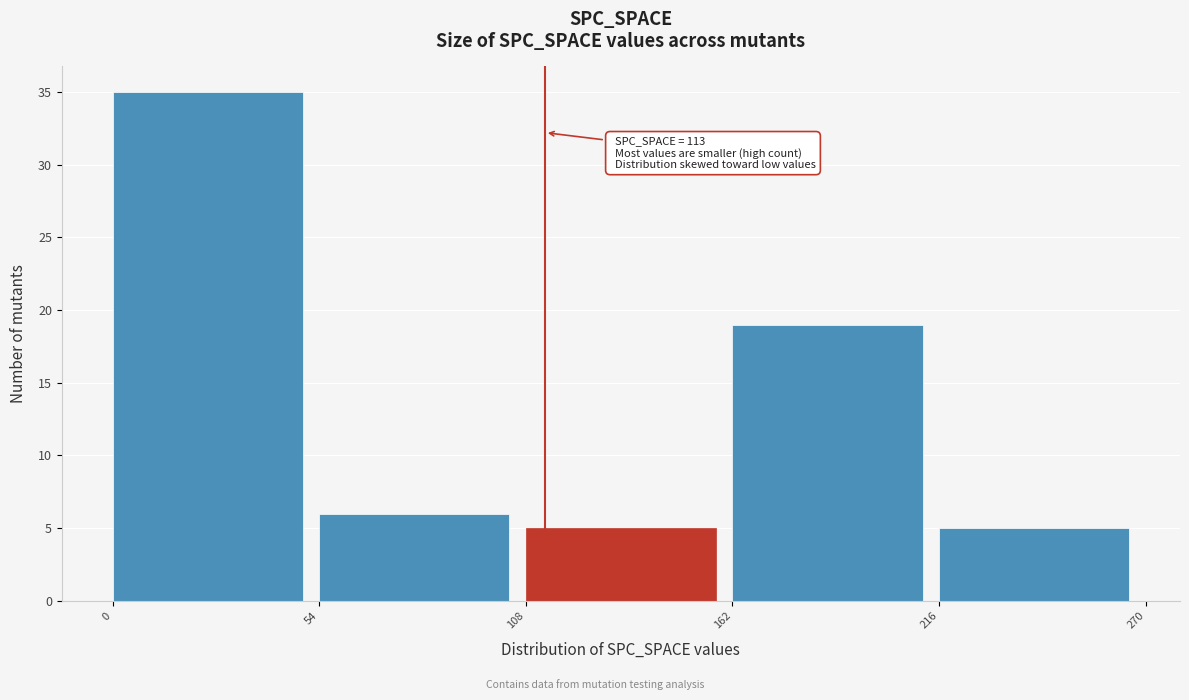

Over which range of the x-axis is the bar tallest?

0 to 54